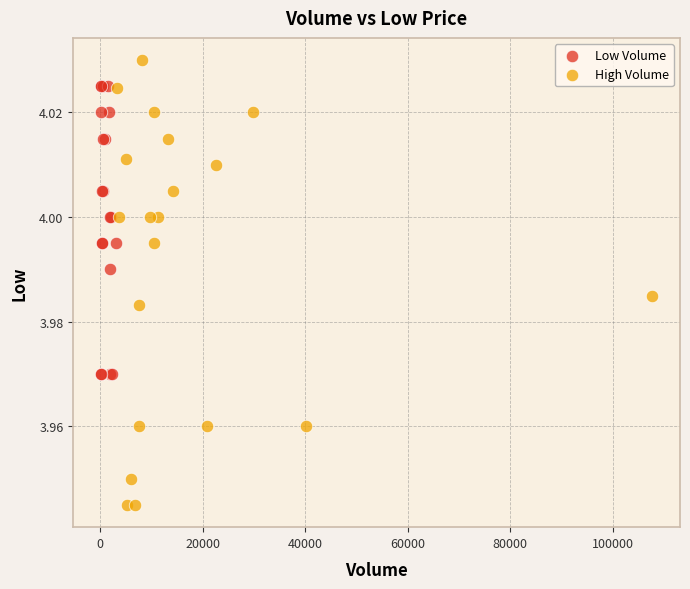

Which series has the largest Y range (max minus min)?

High Volume